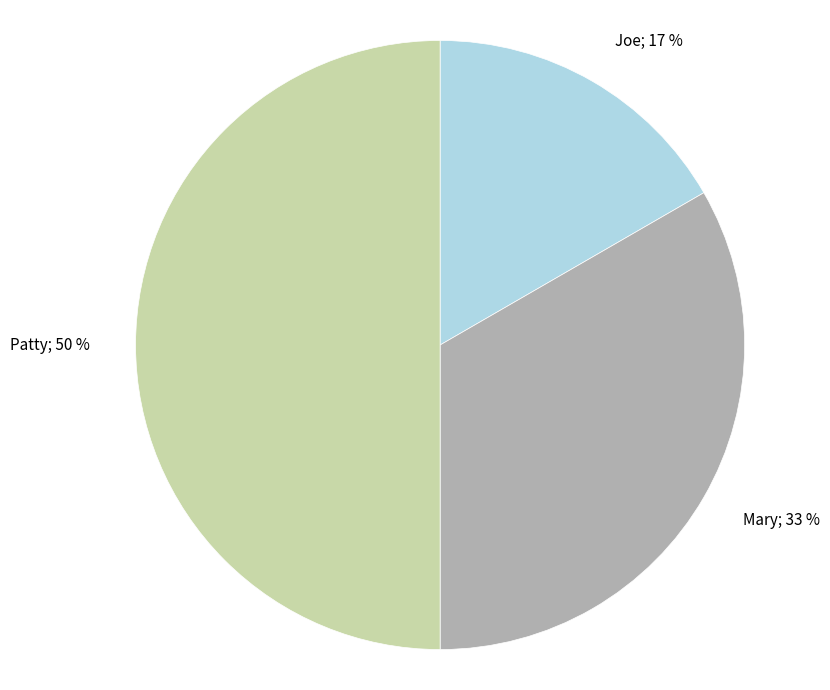

To the nearest percent, what is the difference between the largest and smallest slice percentages?

33%